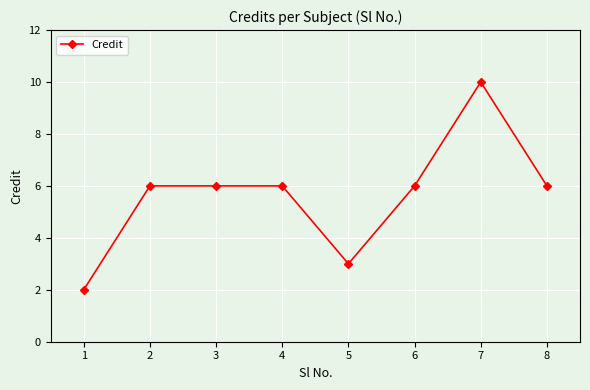

What is the ratio of the value at 2 to the value at 4?

1.0